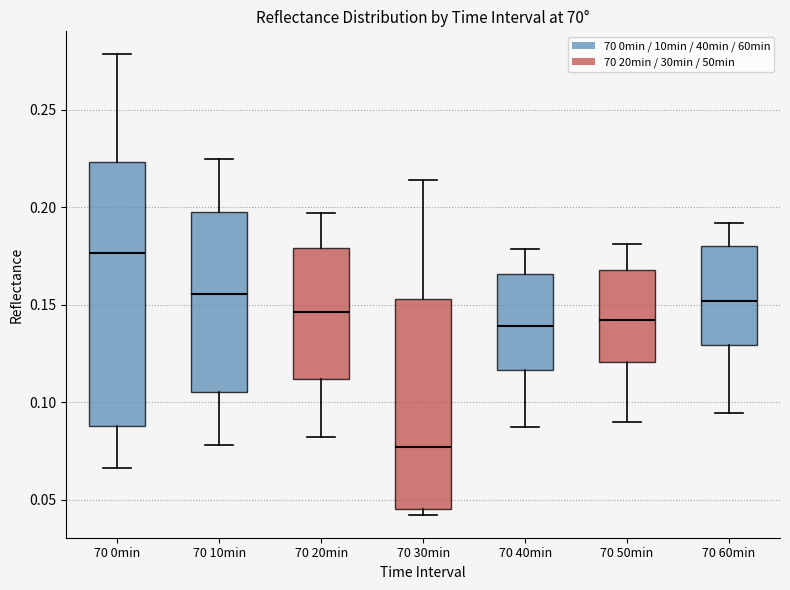

Where is the lower edge of the box for 70 10min on the y-axis? The values are not printed on the chart, so give them approximately, as read against the axis.

0.105